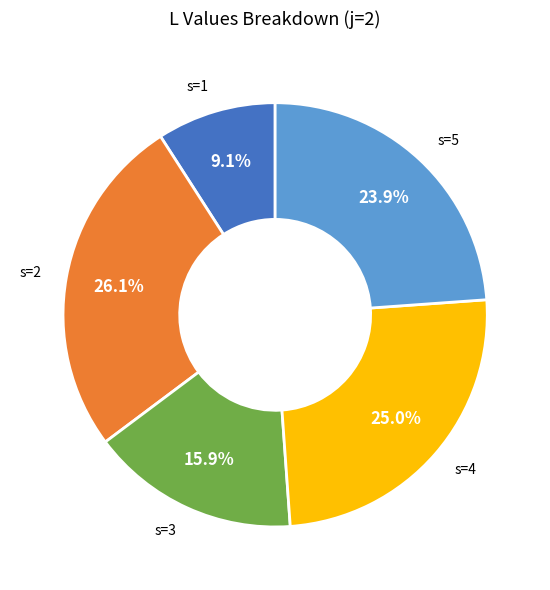

Which has a higher value, s=5 or s=3?

s=5